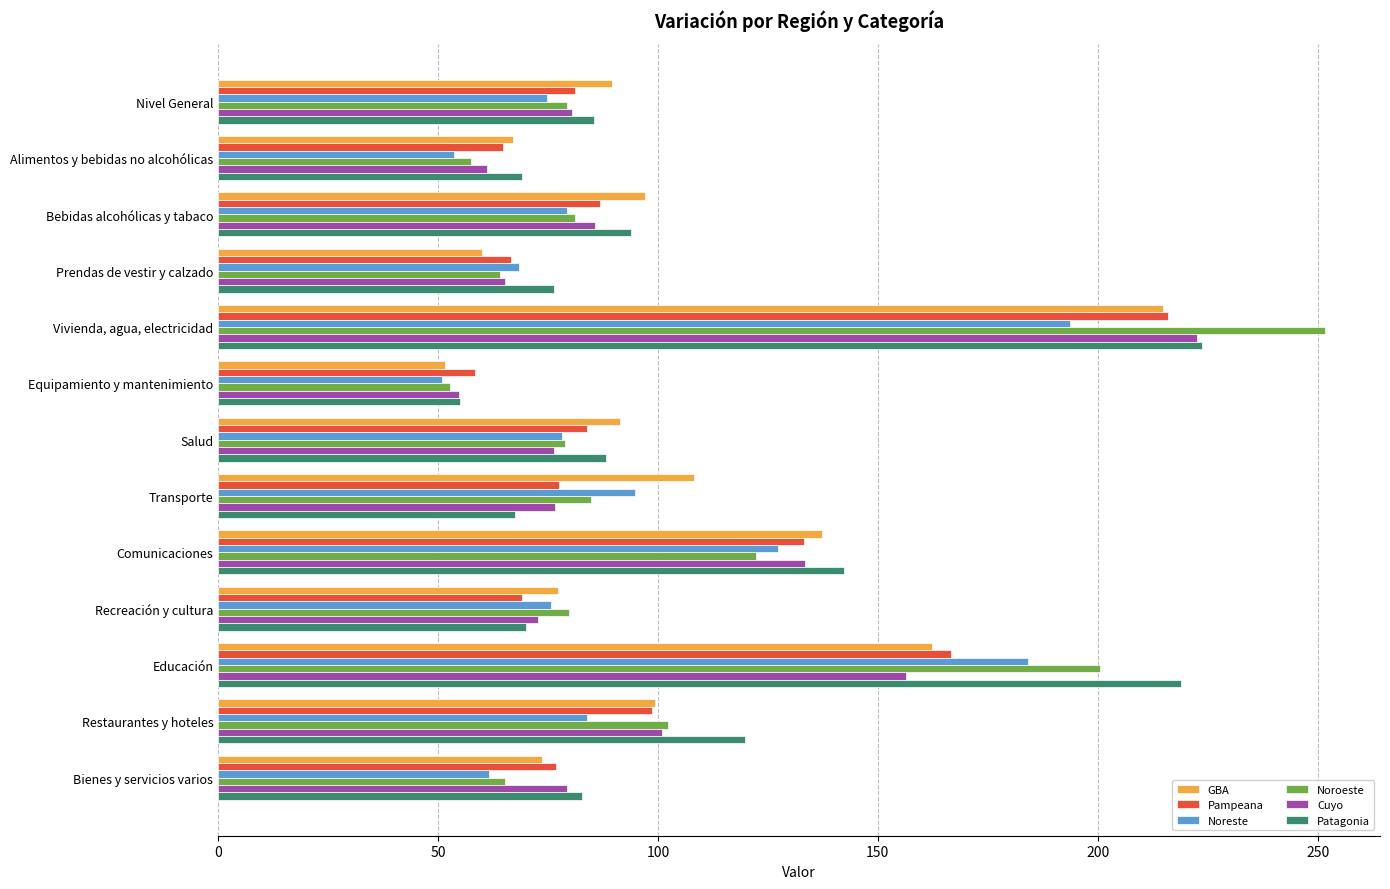

Rank the categories by Noreste value from lowest to highest.

Equipamiento y mantenimiento, Alimentos y bebidas no alcohólicas, Bienes y servicios varios, Prendas de vestir y calzado, Nivel General, Recreación y cultura, Salud, Bebidas alcohólicas y tabaco, Restaurantes y hoteles, Transporte, Comunicaciones, Educación, Vivienda, agua, electricidad